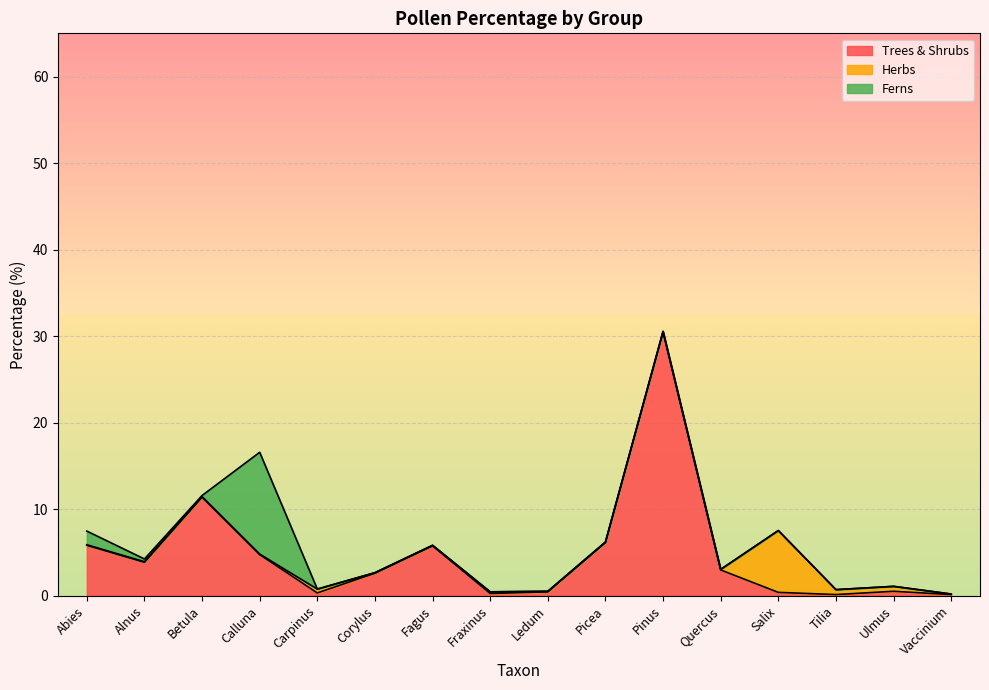

What position from the right is Betula?

14